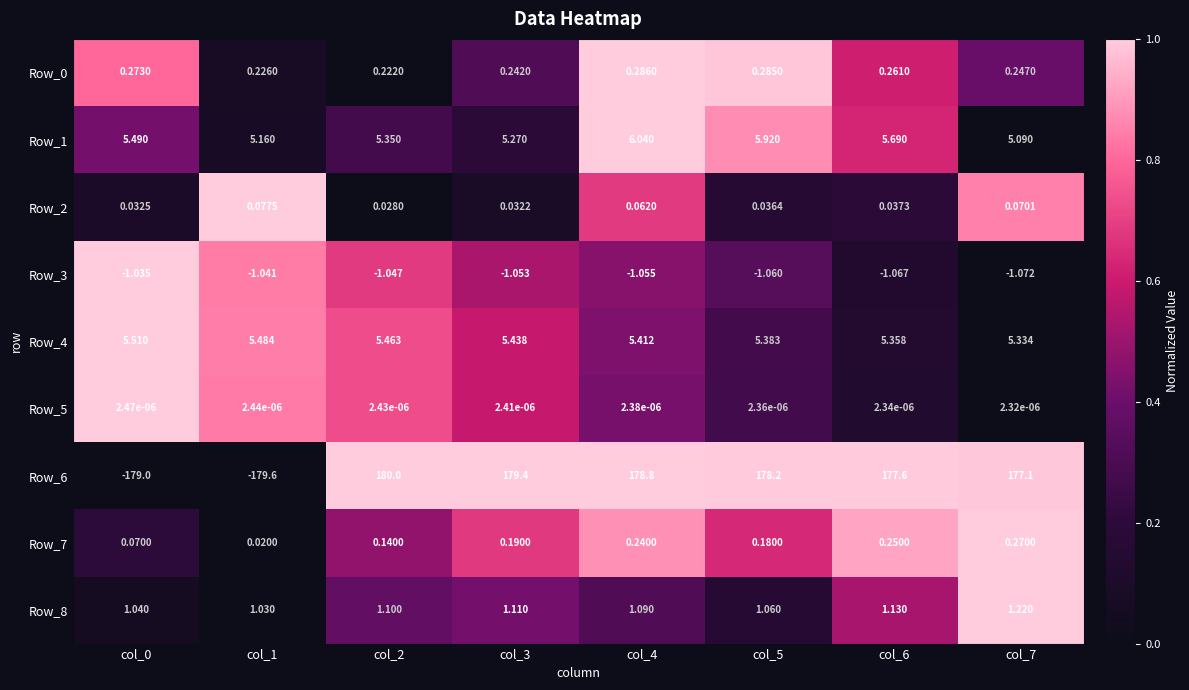

Is the value of Row_7 at col_1 greater than the value of Row_6 at col_5?

No